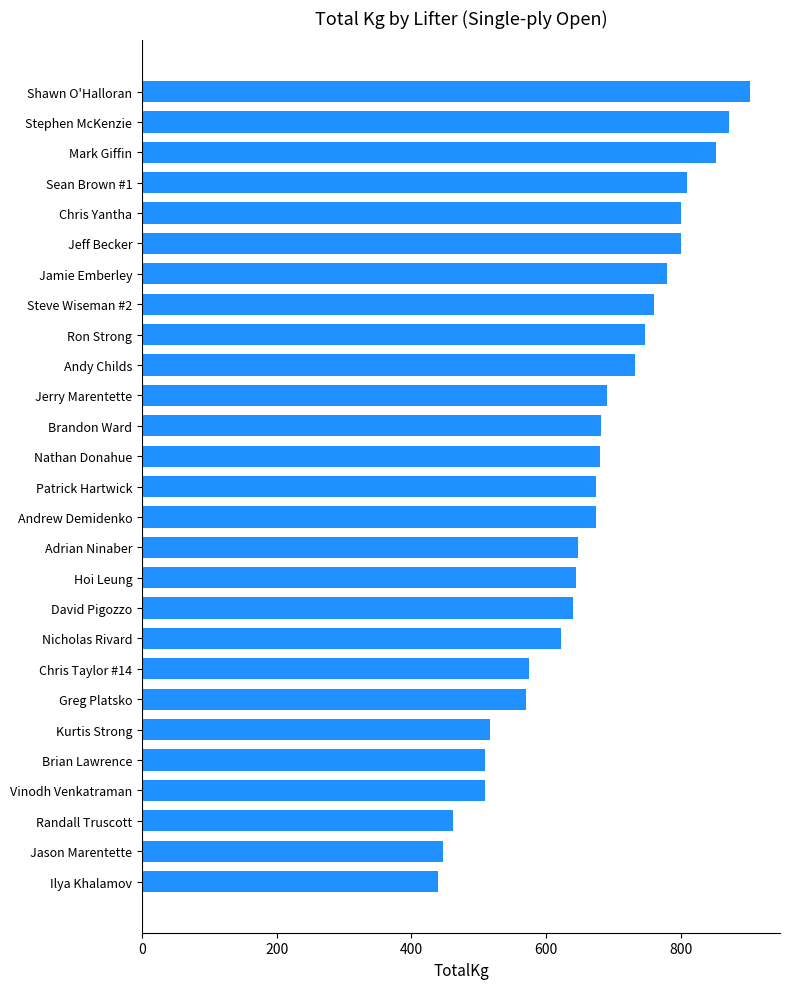

Is it true that the value at Vinodh Venkatraman is 734.9?

False